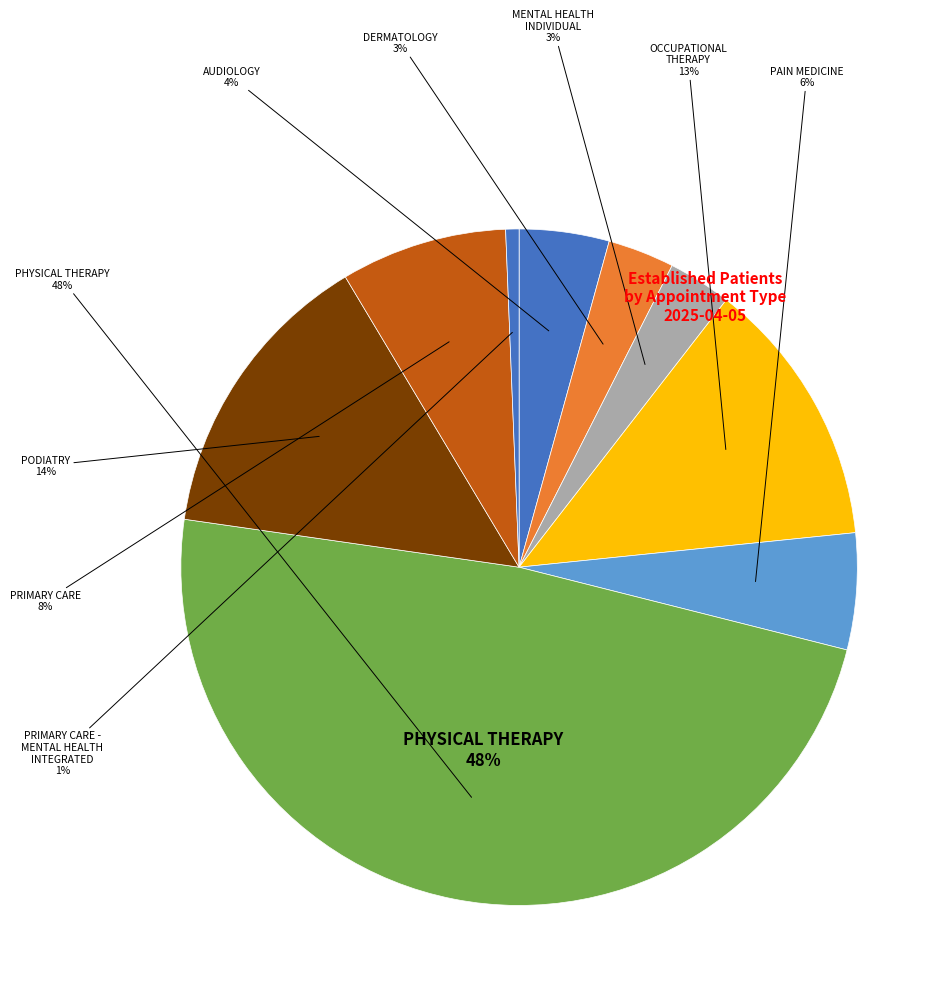

What is the smallest slice in the pie chart?

PRIMARY CARE - MENTAL HEALTH INTEGRATED